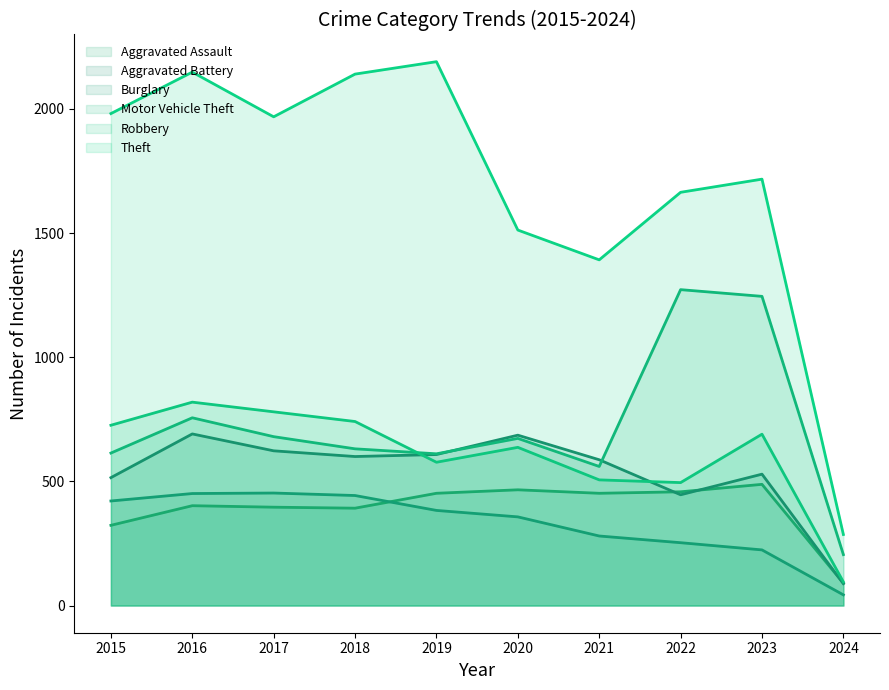

What is the minimum value for Aggravated Battery (line)?

88